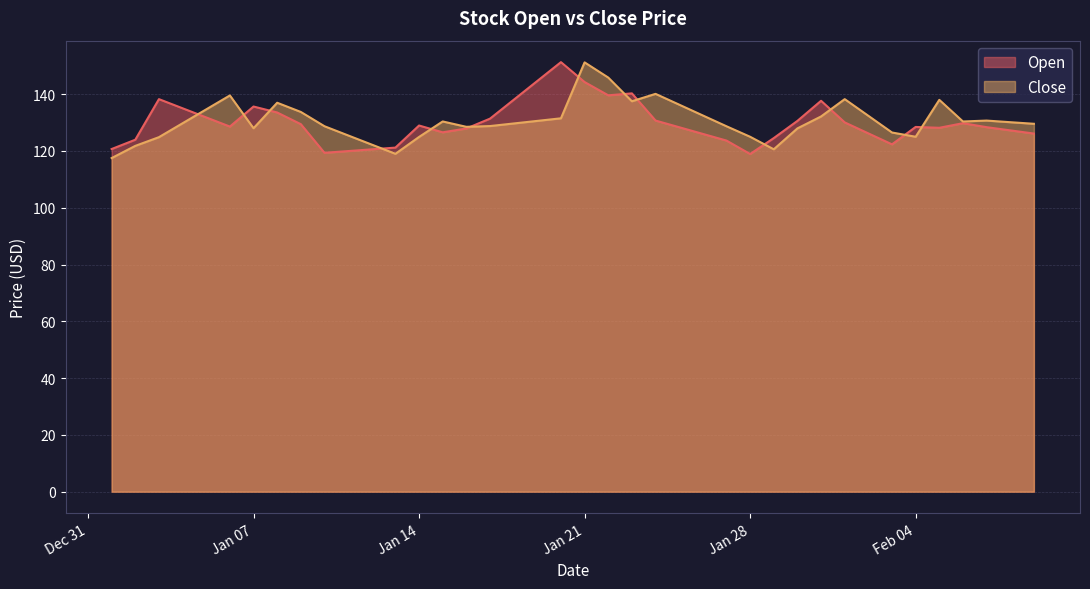

What is the label of the 18th point from the left?

2025-01-18